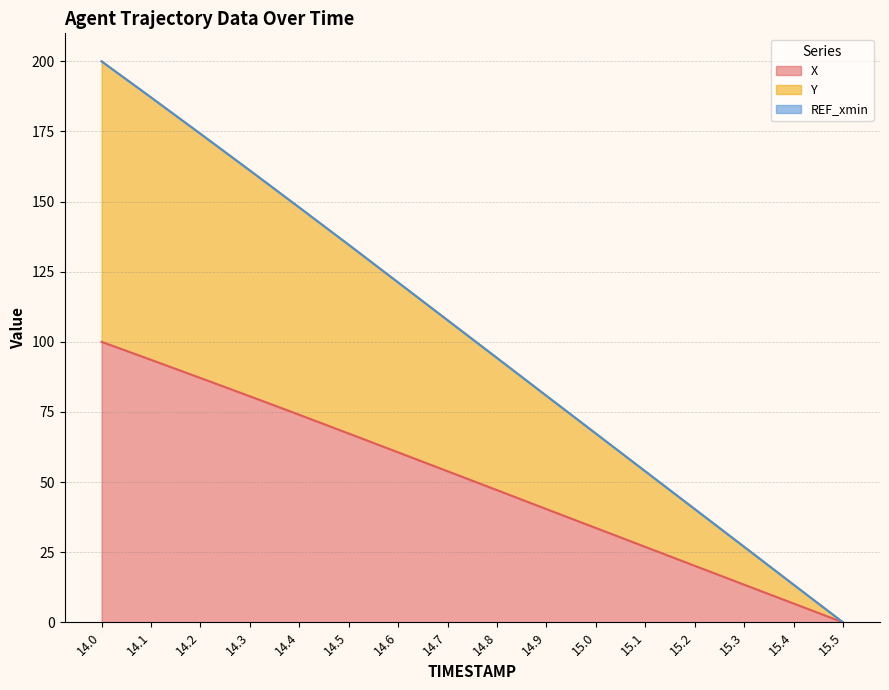

Is the value of X at 14.5 greater than the value of Y at 14.2?

No